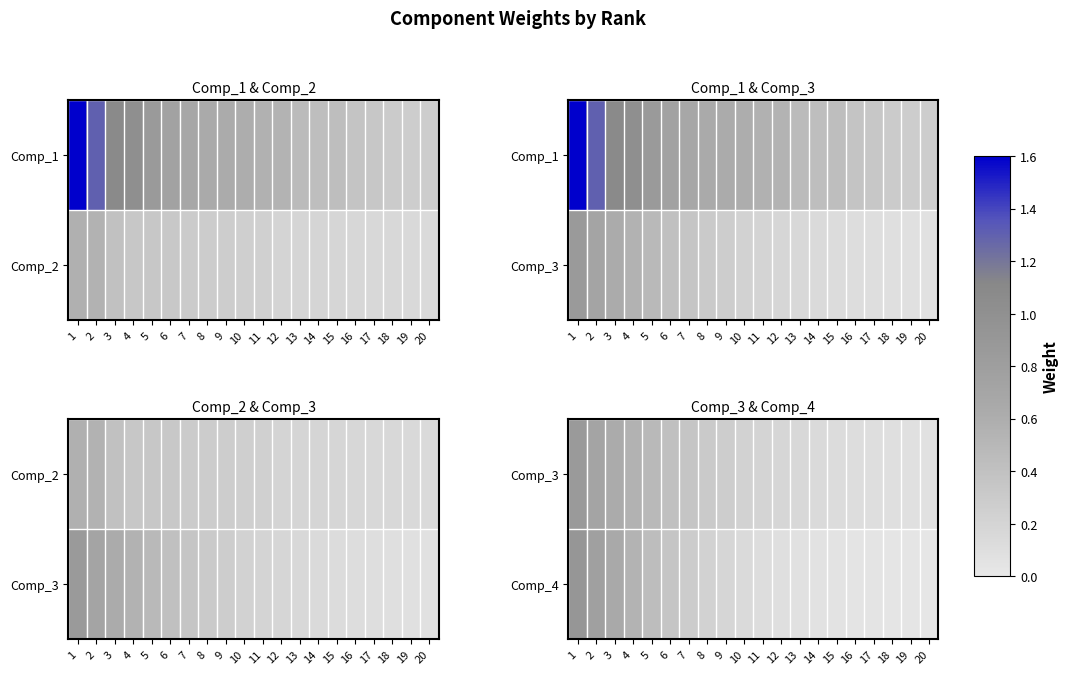

The value of Comp_3 at 1 is 1.2. True or false?

False